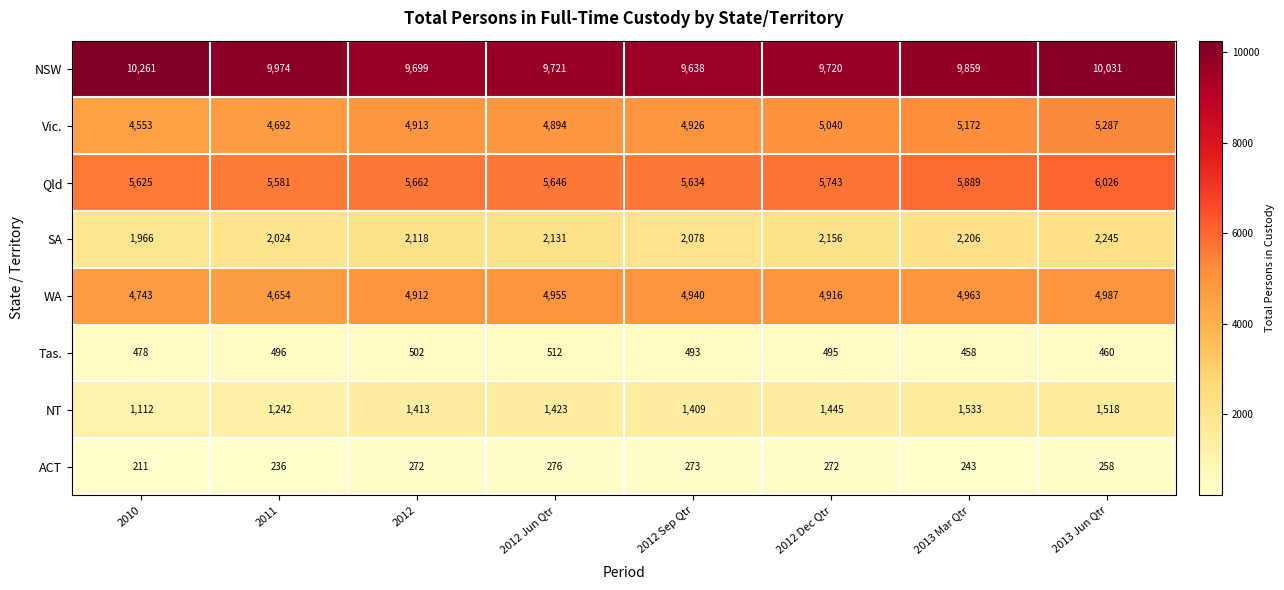

Which series has the widest spread of values?

Vic.